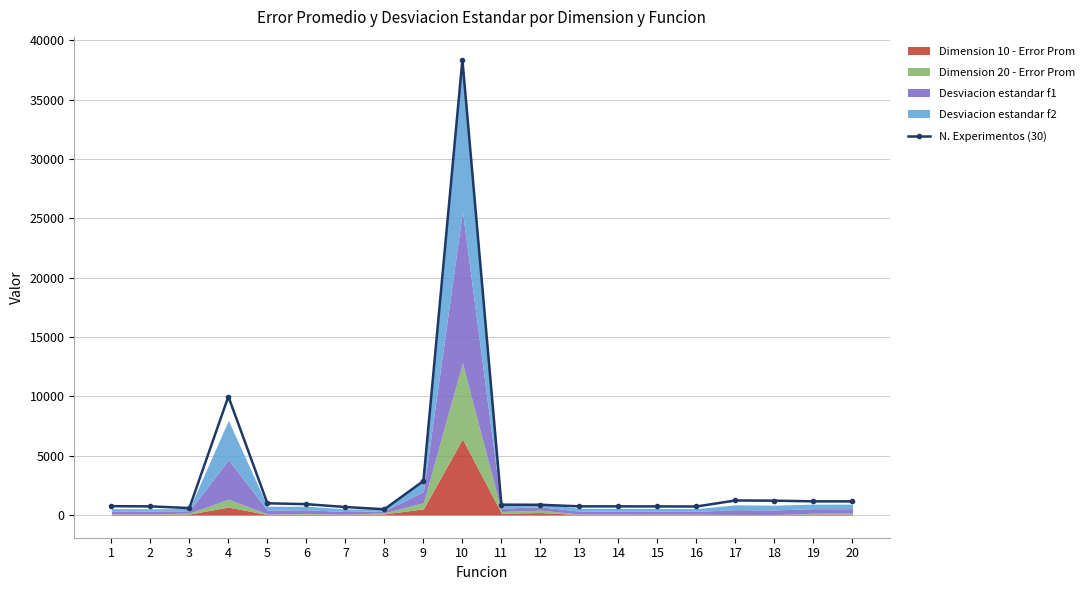

Is it true that the value at 10 is 50365.6?

False